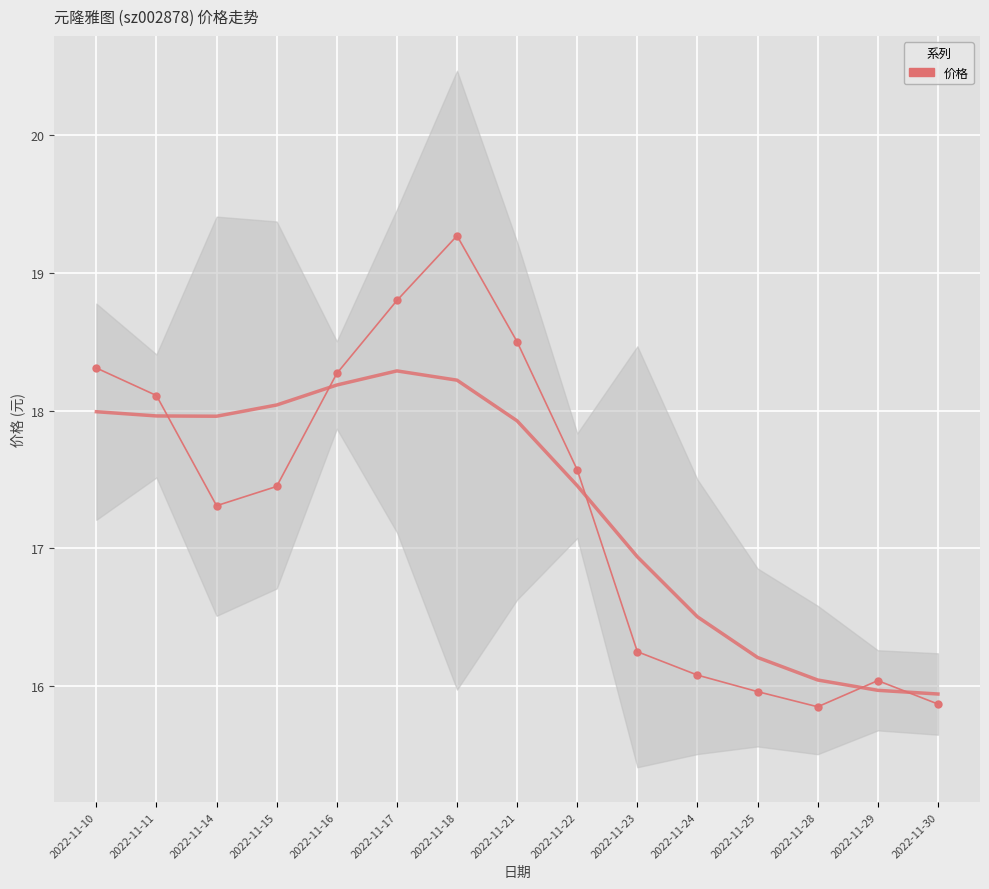

Reading right to left, what are all the values shown in this chart?

2022-11-30=15.9	2022-11-29=16.0	2022-11-28=15.8	2022-11-25=16.0	2022-11-24=16.1	2022-11-23=16.2	2022-11-22=17.6	2022-11-21=18.5	2022-11-18=19.3	2022-11-17=18.8	2022-11-16=18.3	2022-11-15=17.4	2022-11-14=17.3	2022-11-11=18.1	2022-11-10=18.3